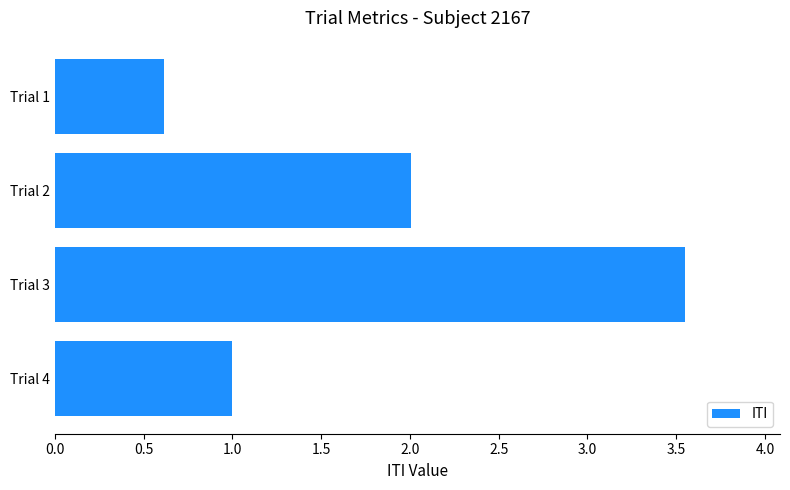

What is the value of the 2nd bar from the top?

2.0